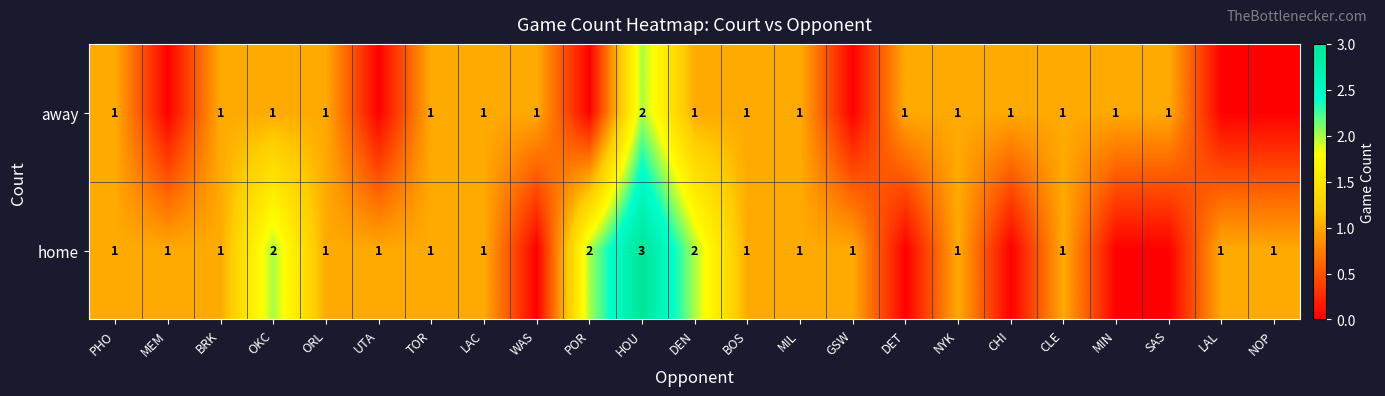

The value of home at NOP is 0. True or false?

False